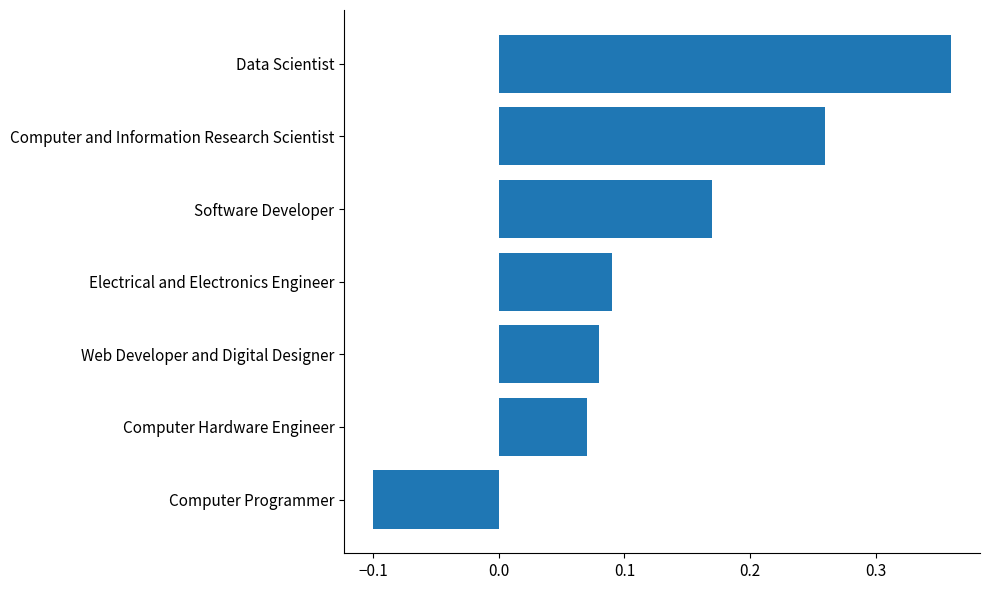

Which has a higher value, Computer Hardware Engineer or Data Scientist?

Data Scientist